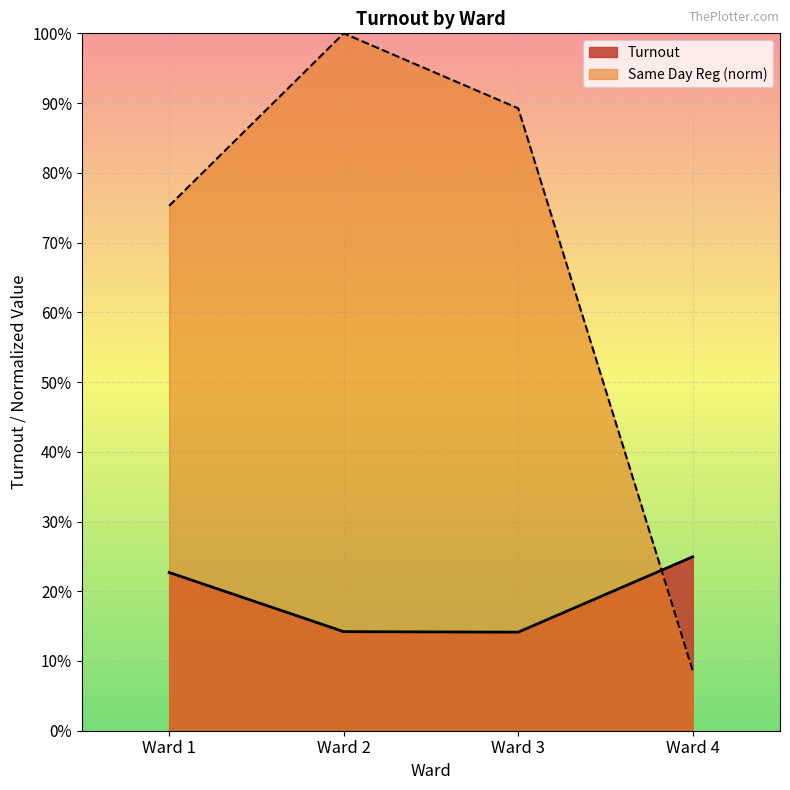

Rank the series by their maximum value, from lowest to highest.

Turnout, Same Day Reg (norm)